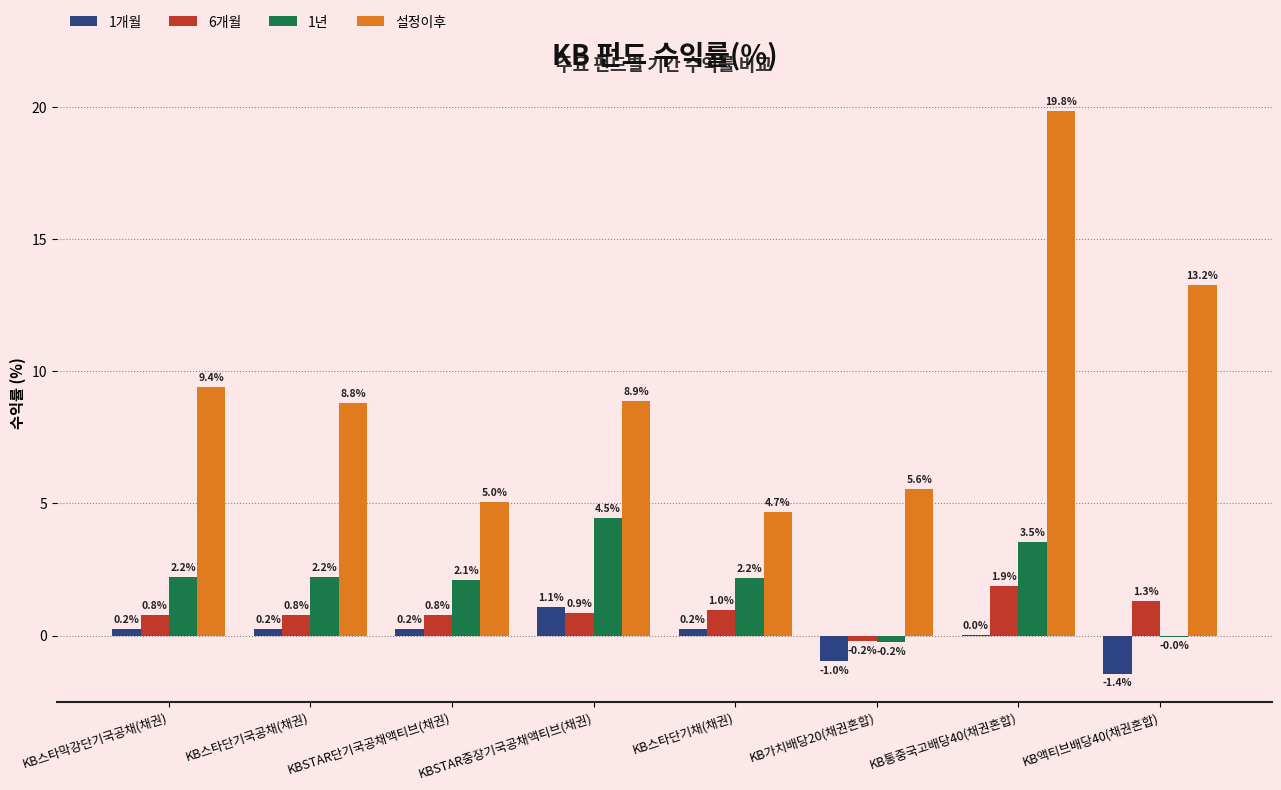

At which label does 1개월 first exceed 0?

KB스타막강단기국공채(채권)